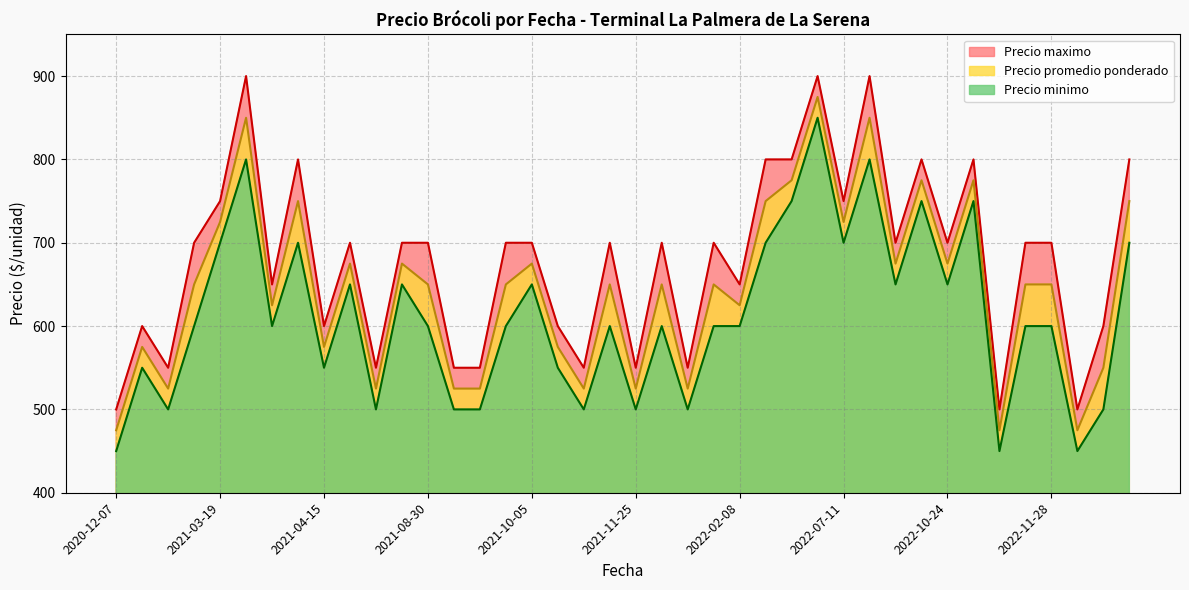

Is it true that Precio maximo equals 800 at 2022-08-03?

True